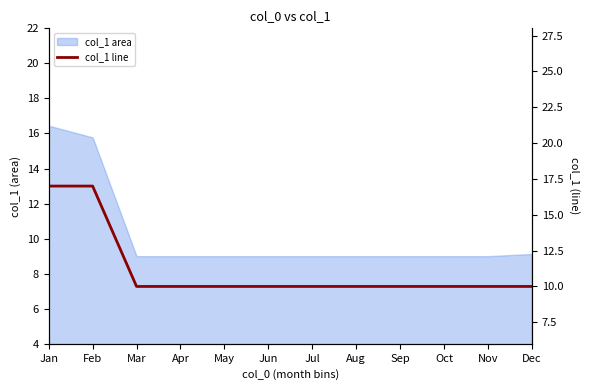

What is the smallest value displayed?

10